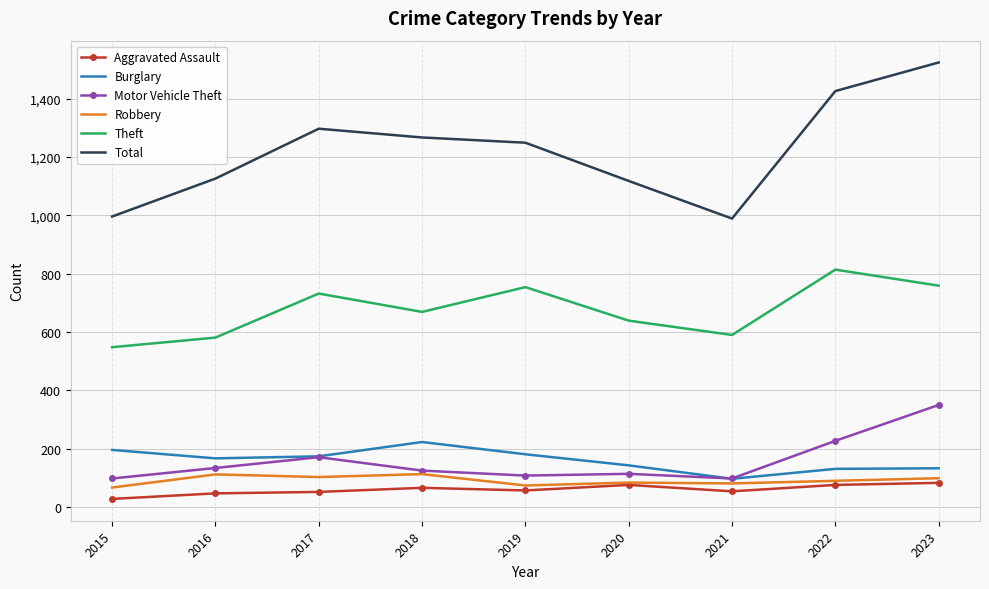

True or false: Total and Burglary intersect in this chart.

False